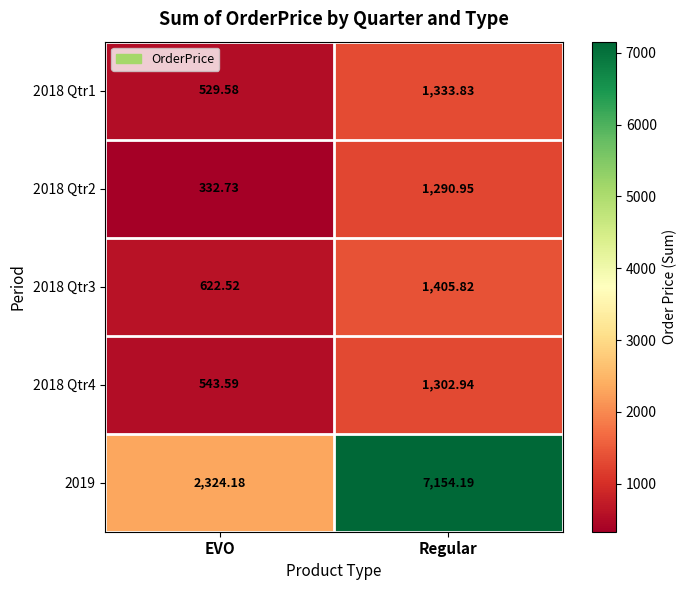

At which label does 2018 Qtr4 reach its minimum?

EVO